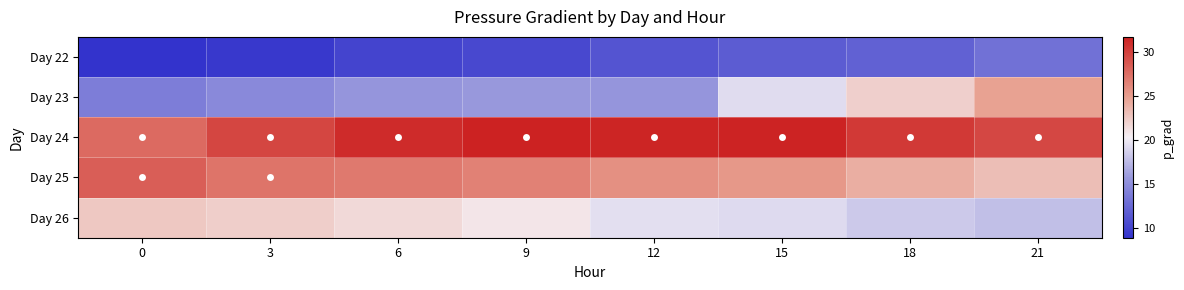

Which series has the largest total across all categories?

Day 24